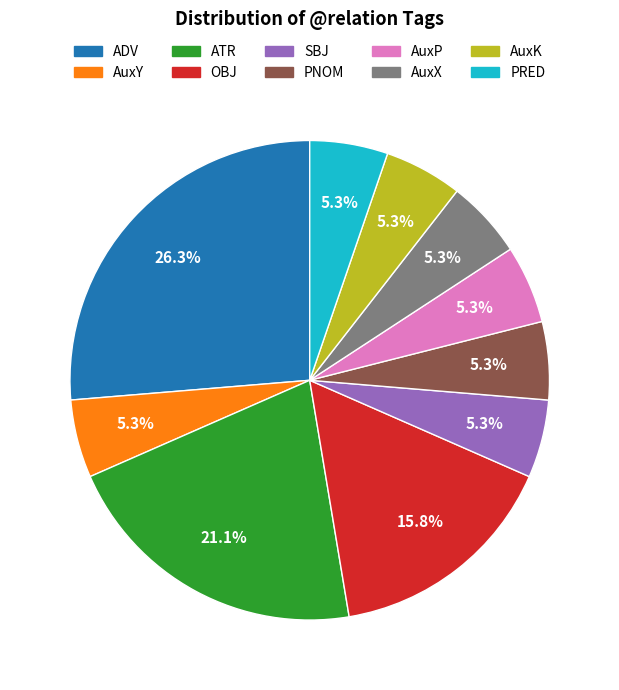

Does any single category account for the majority?

No